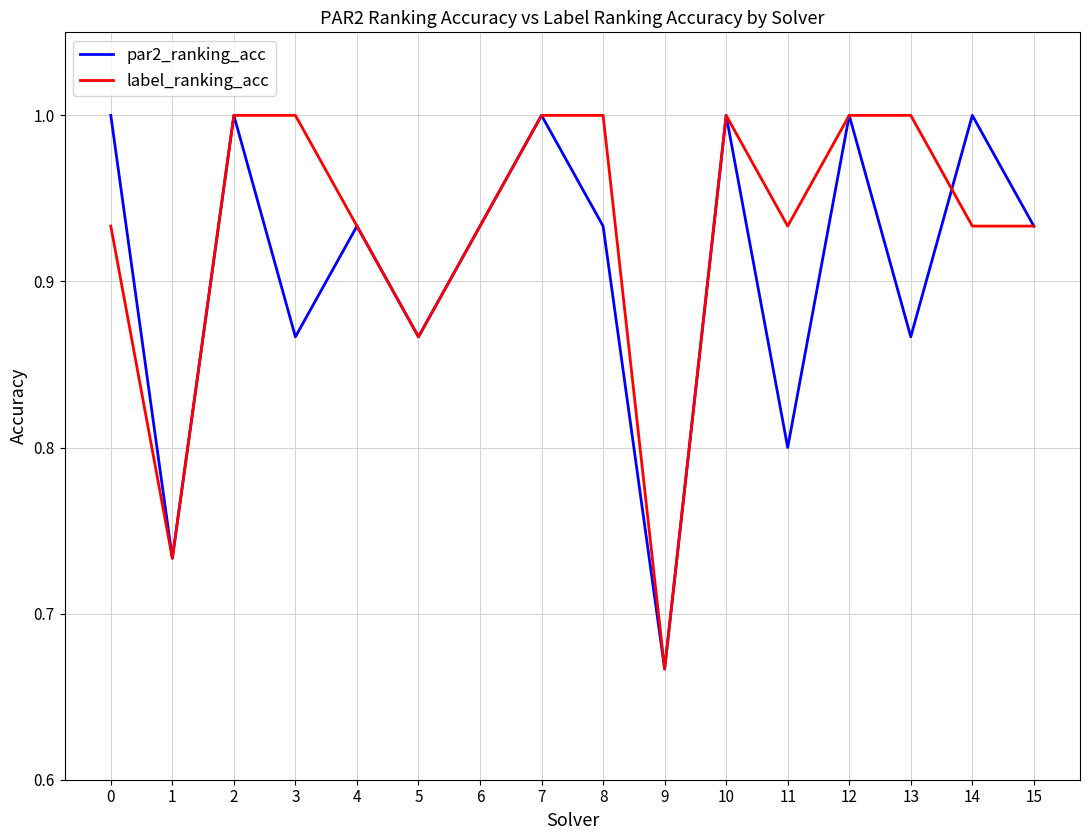

How many distinct data groups are displayed?

2